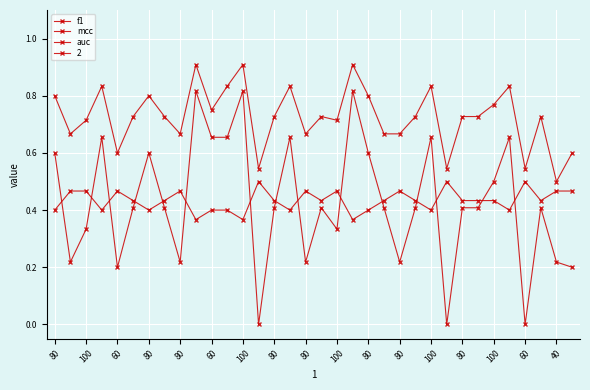

What is the label of the 27th point from the right?

80